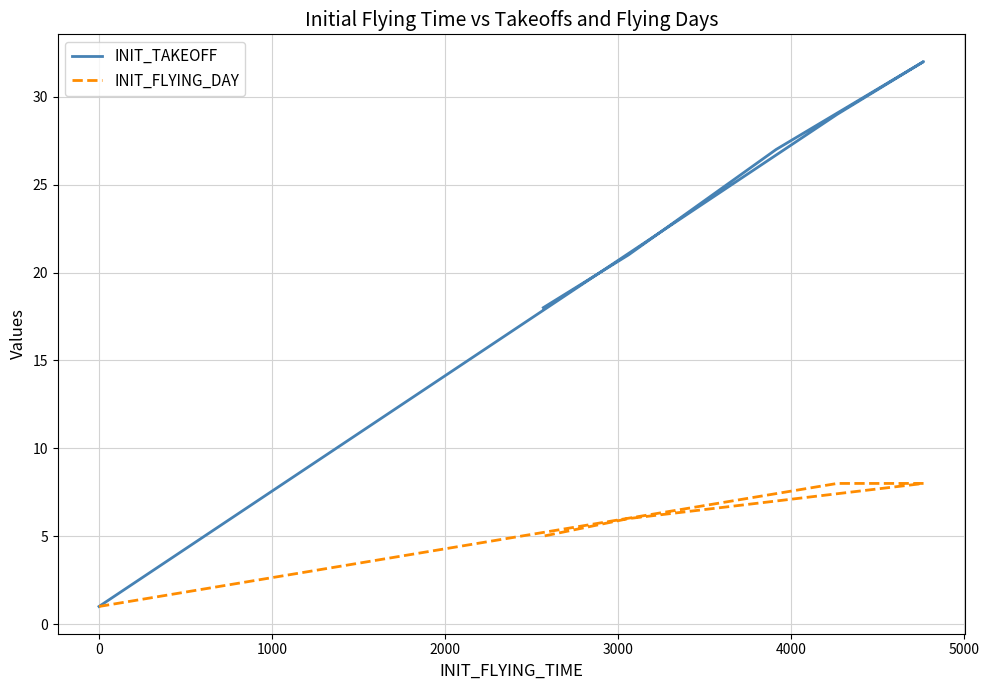

True or false: INIT_TAKEOFF and INIT_FLYING_DAY intersect in this chart.

False